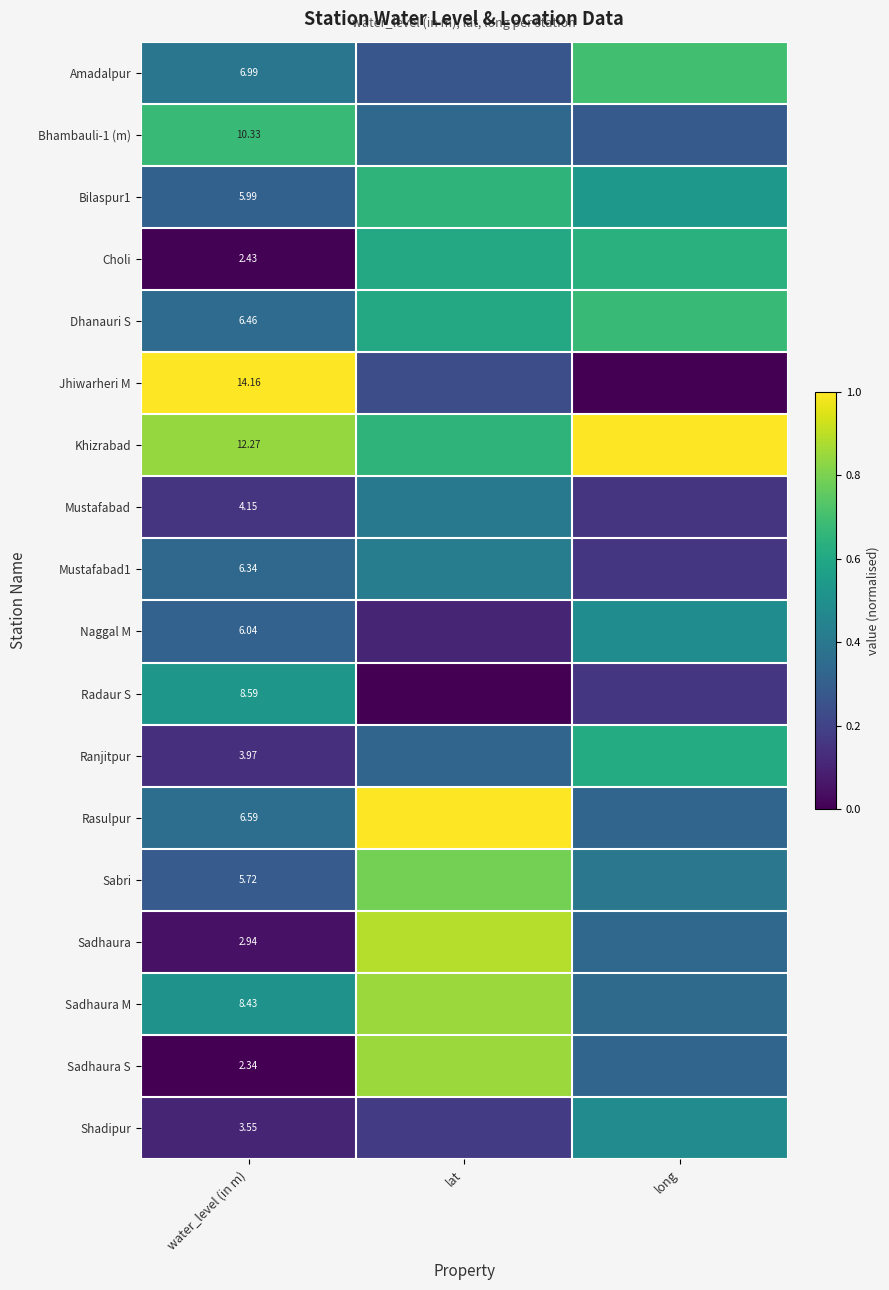

What is the total value across all series at long?

7.6